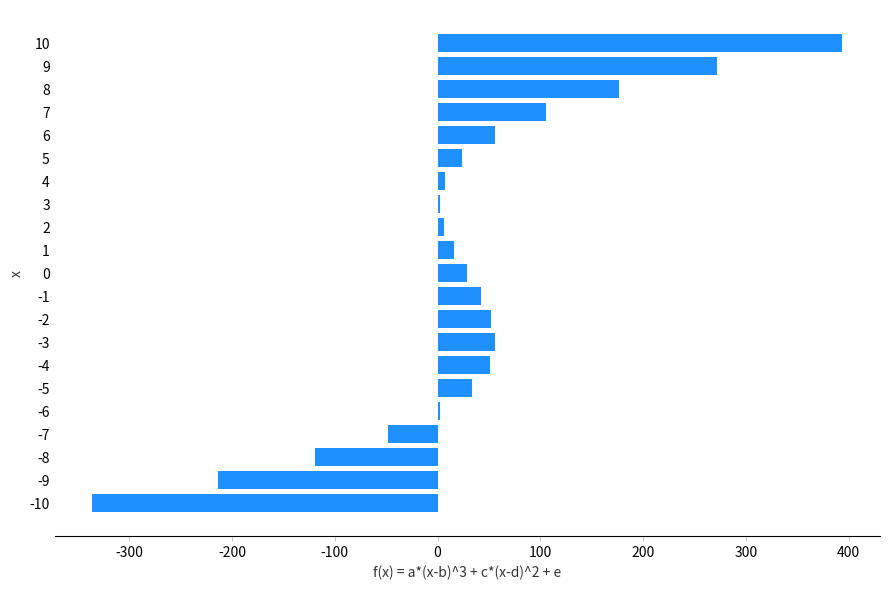

The value at -2 is 82. True or false?

False